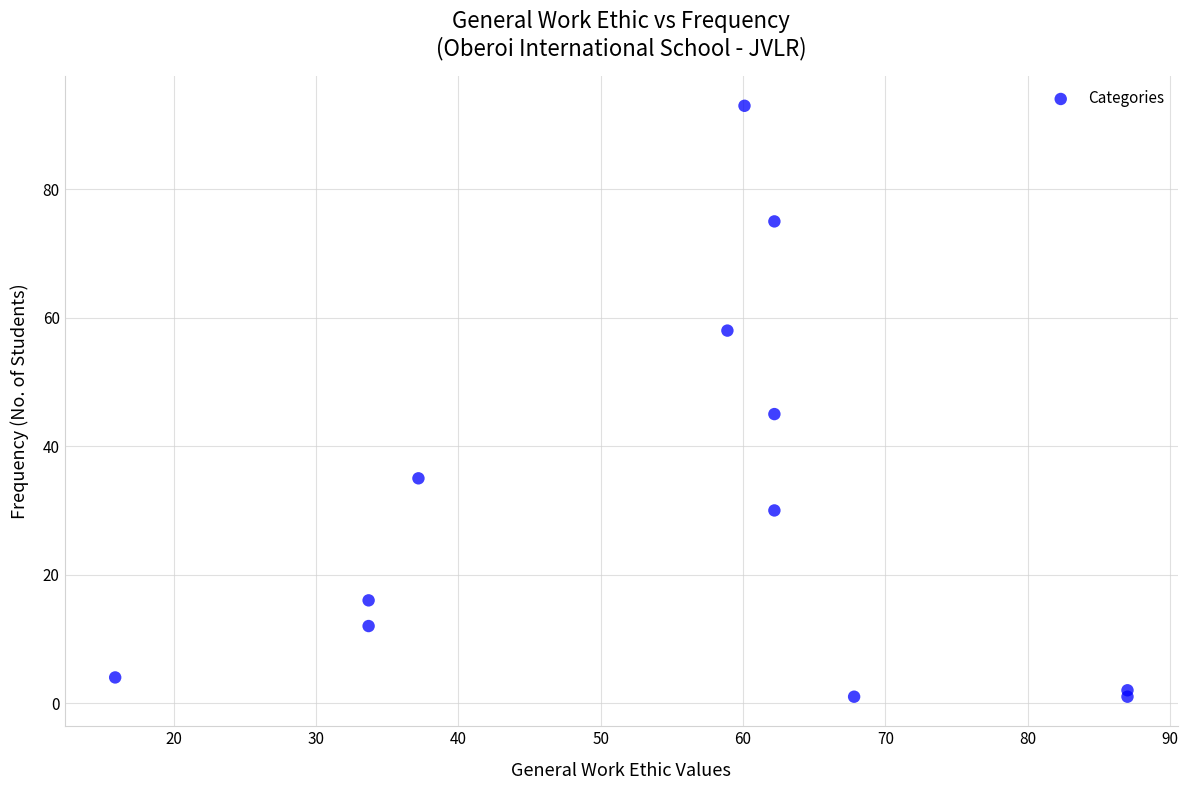

What Y value in the scatter plot is closest to 47?

45